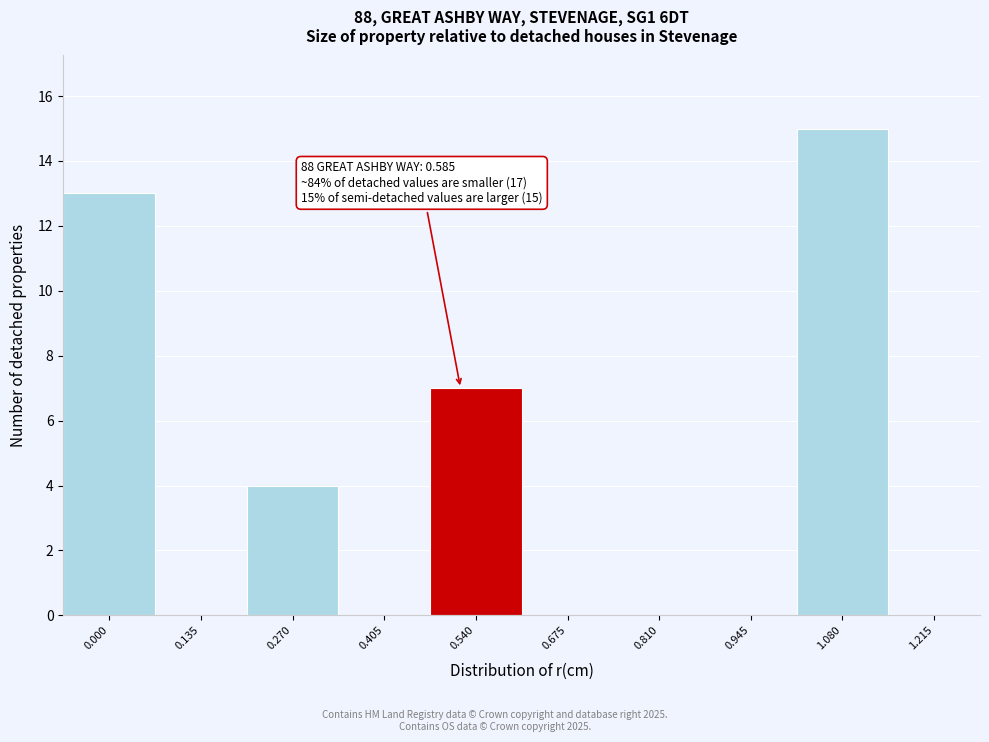

Reading left to right, what are all the values shown in this chart?

0.000=13	0.135=0	0.270=4	0.405=0	0.540=7	0.675=0	0.810=0	0.945=0	1.080=15	1.215=0